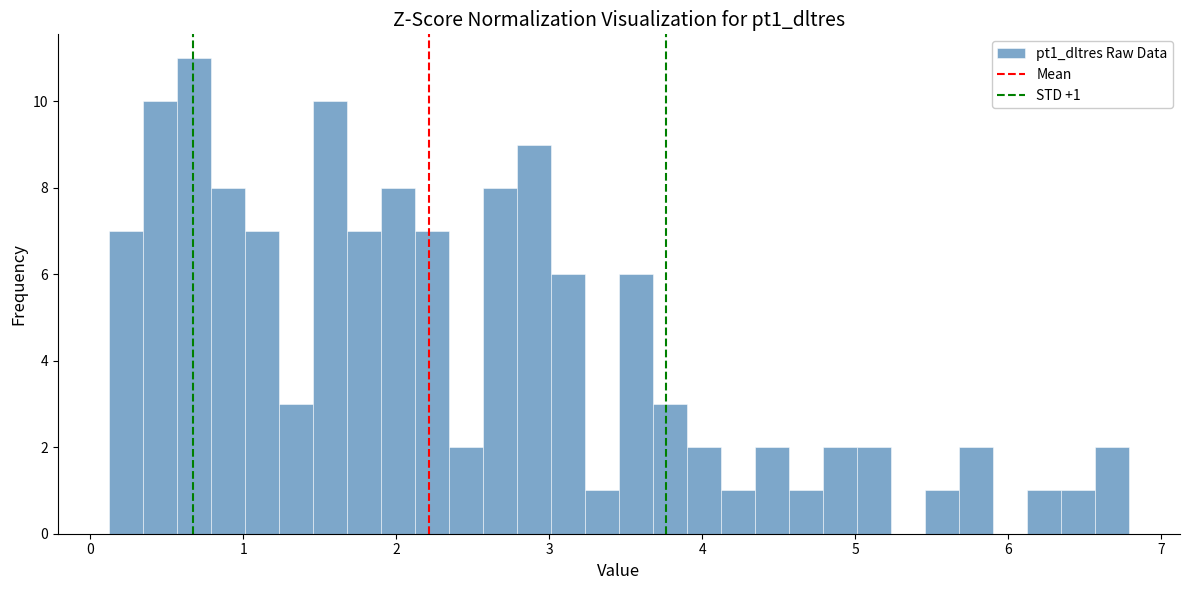

Read against the x-axis, roughly where is the centre of the tallest bar?

0.7